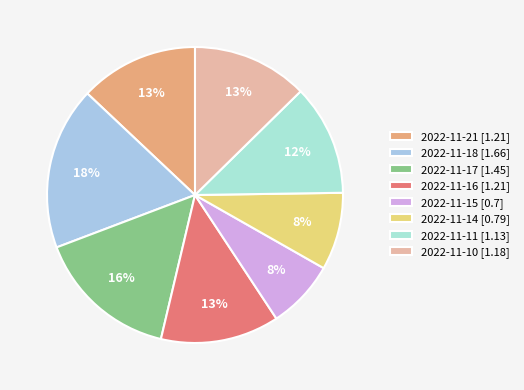

Combined, what portion of the pie is 2022-11-17 and 2022-11-15?

23.0%